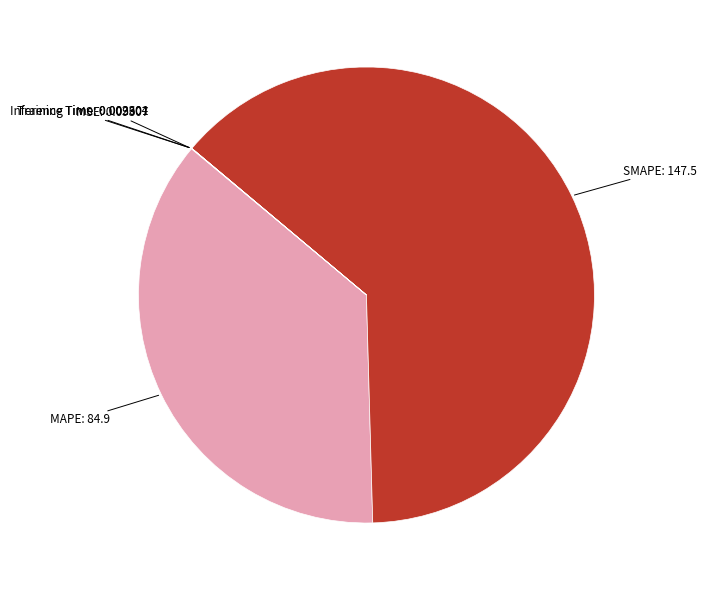

Does SMAPE represent more than half of the total?

Yes